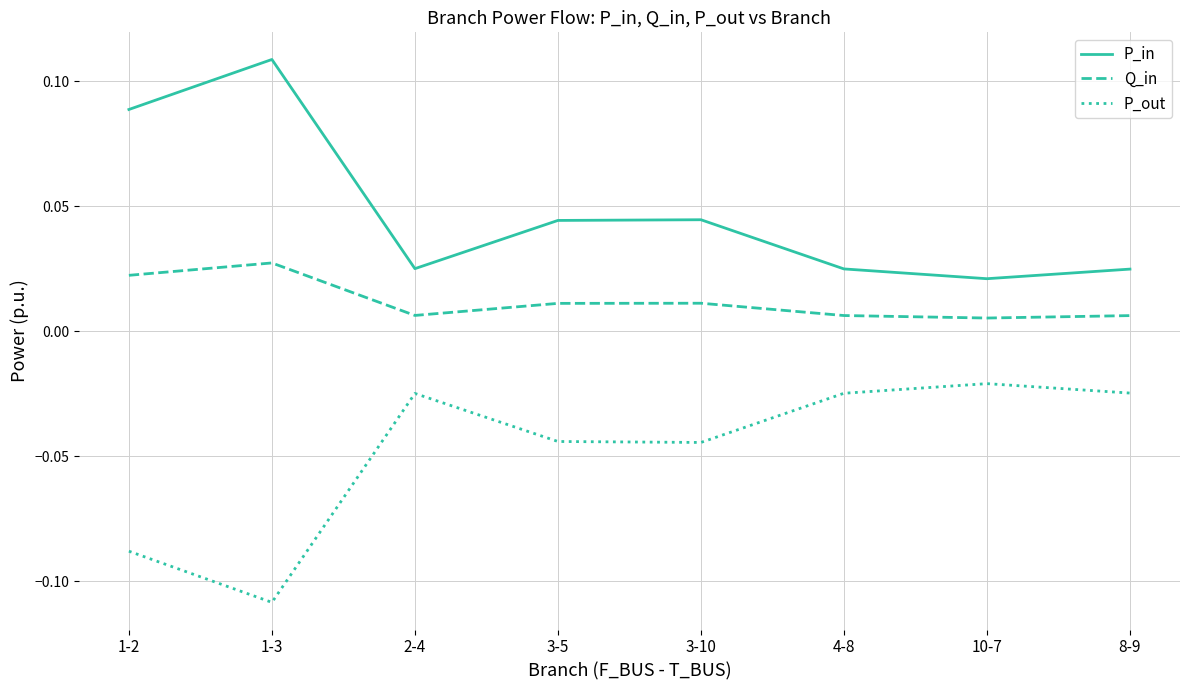

Is the value of P_out at 3-5 greater than the value of P_in at 2-4?

No